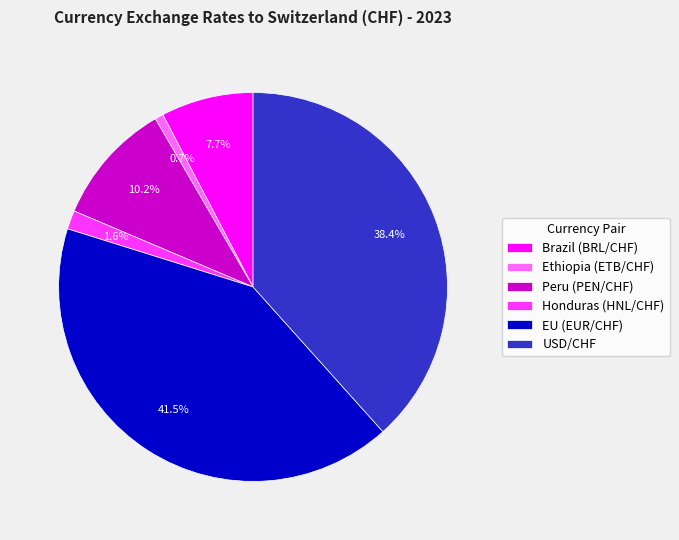

To the nearest percent, what is the difference between the largest and smallest slice percentages?

41%